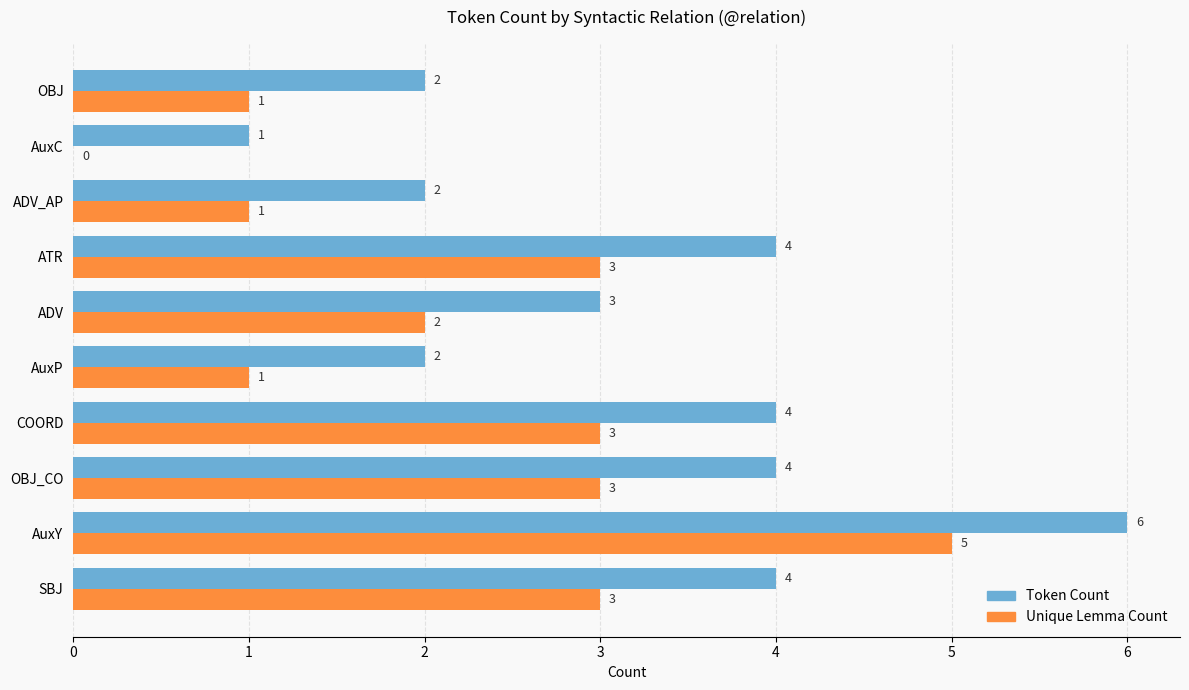

At which label is Unique Lemma Count closest to 2?

ADV